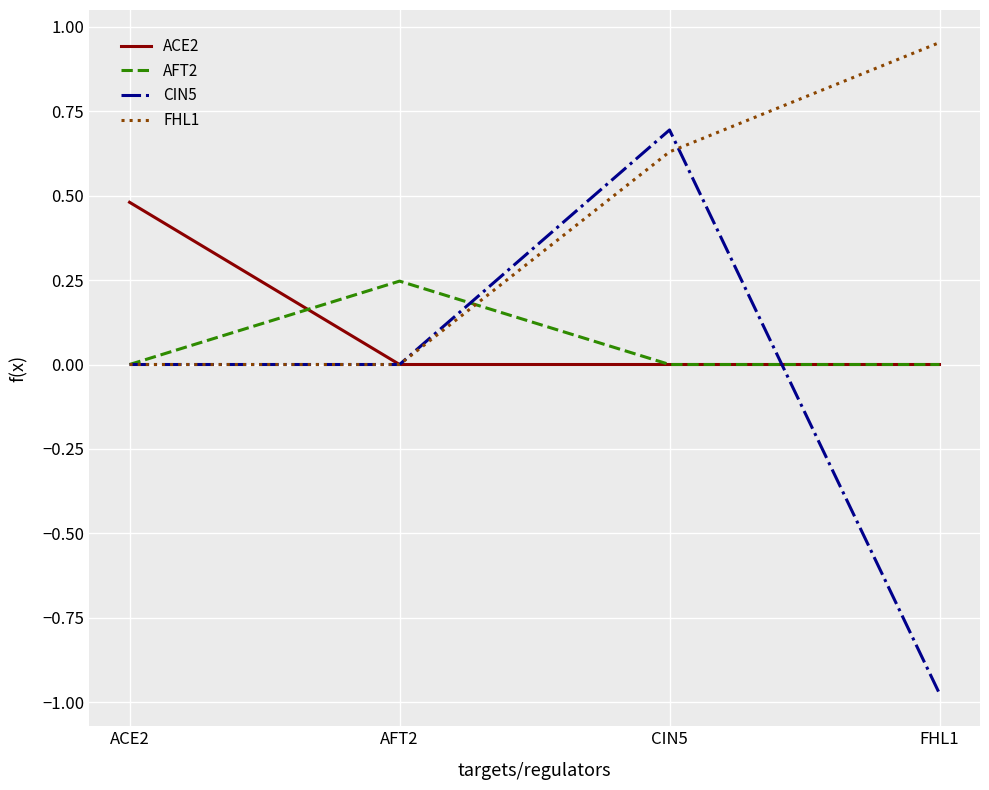

Is it true that FHL1 equals 0.0 at ACE2?

True